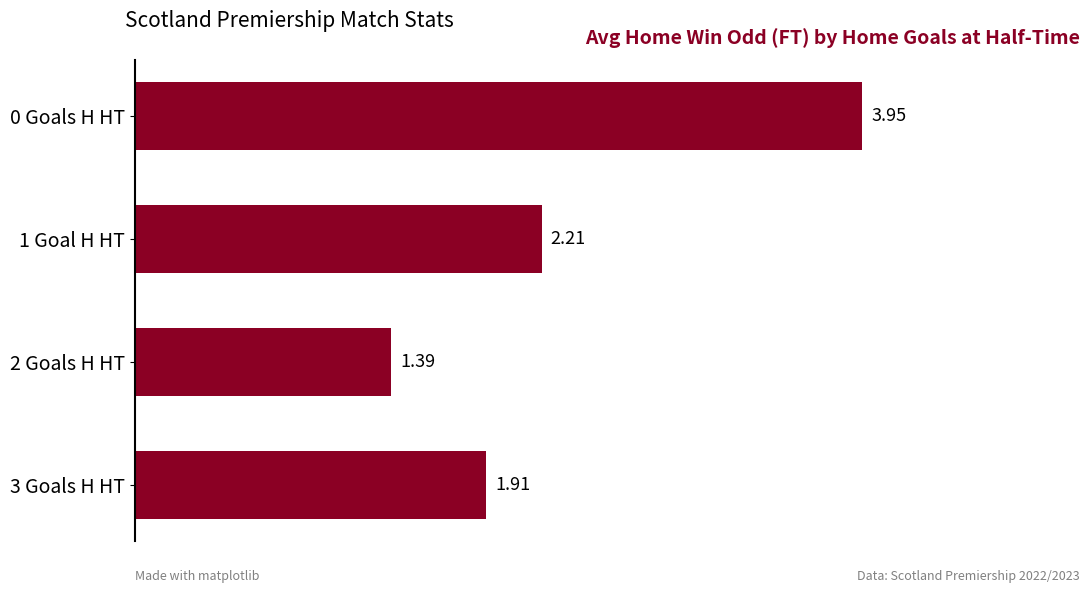

What is the change in value from 1 Goal H HT to 3 Goals H HT?

-0.3